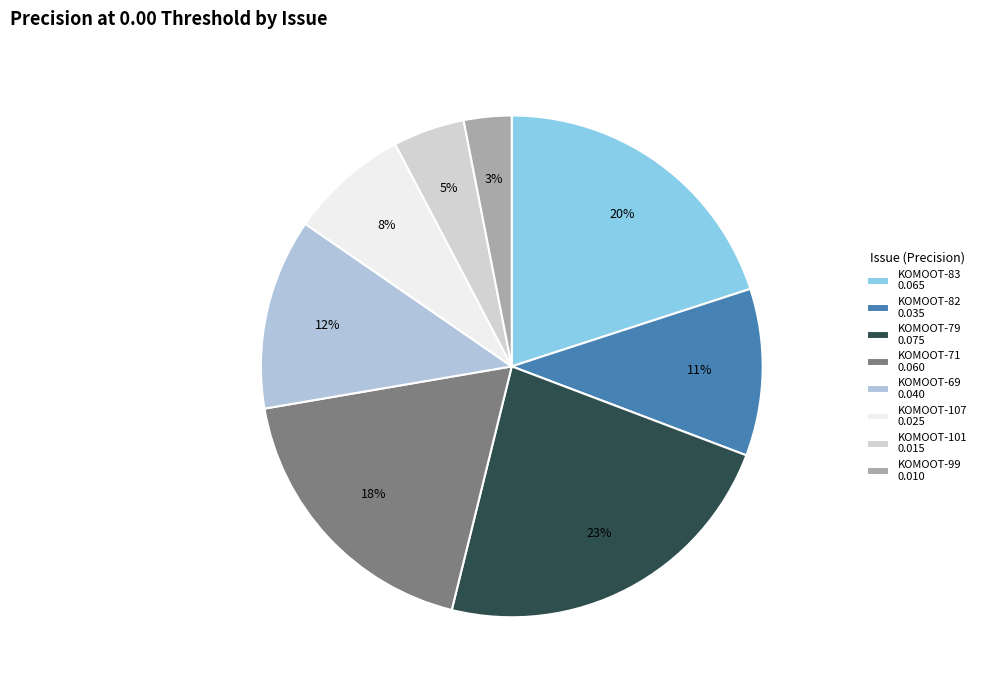

What is the total percentage of KOMOOT-69 and KOMOOT-82?

23.1%